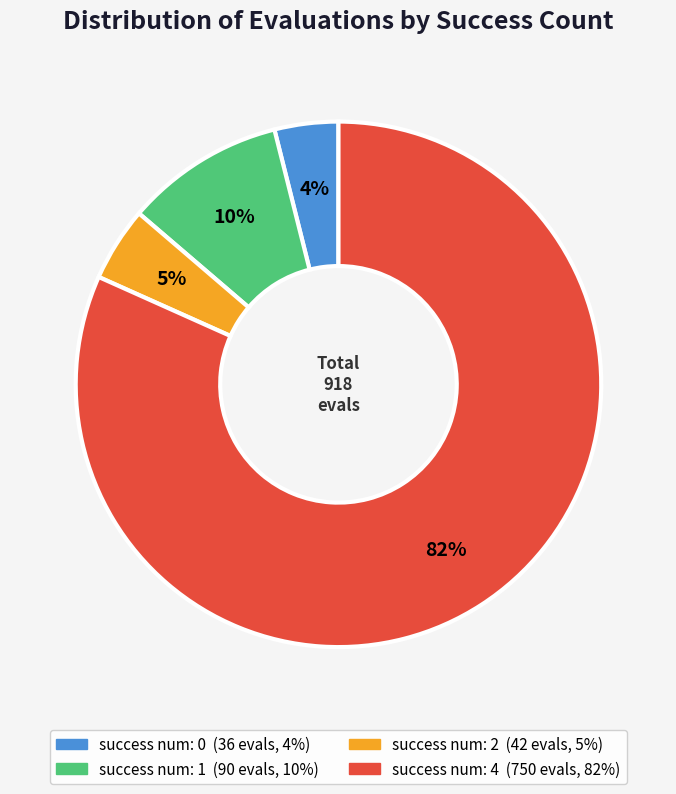

To the nearest percent, what is the average slice percentage?

25%